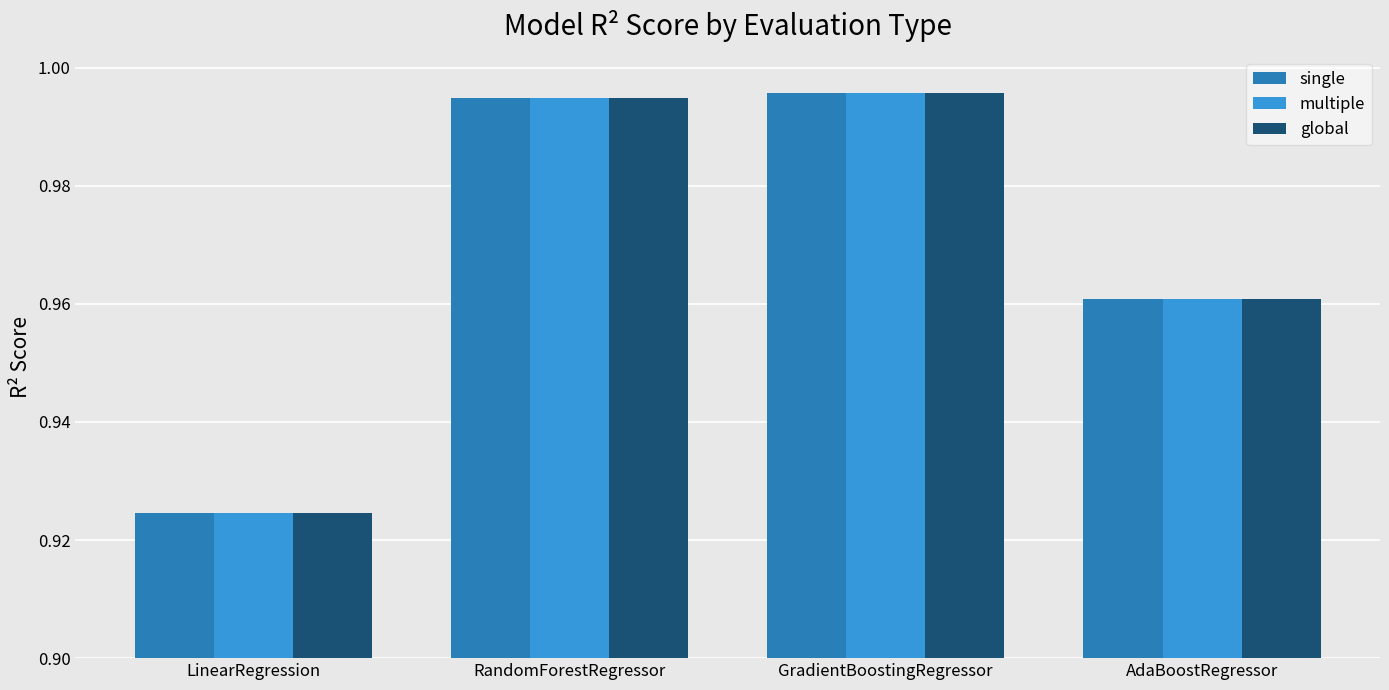

Is it true that single equals 1.4 at GradientBoostingRegressor?

False